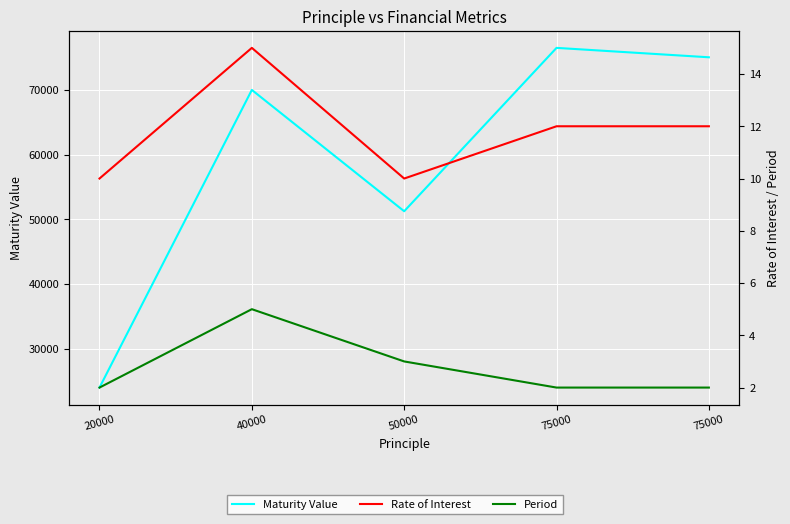

True or false: Maturity Value has a value of 76500.0 at 75000.

True